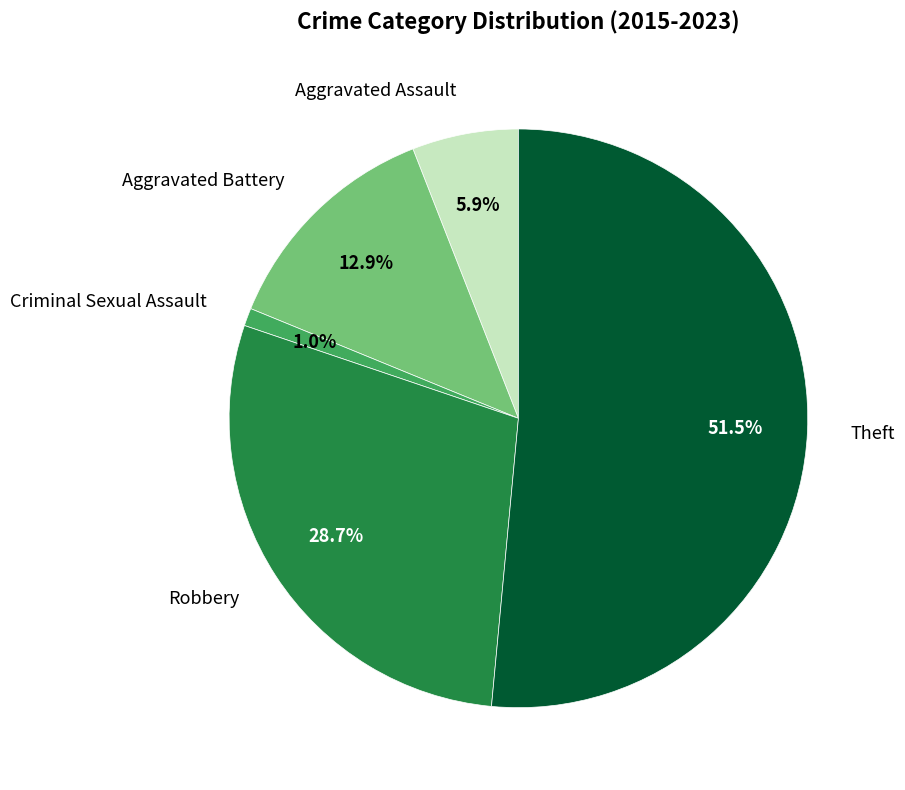

Do Theft and Criminal Sexual Assault together represent more than half of the pie?

Yes